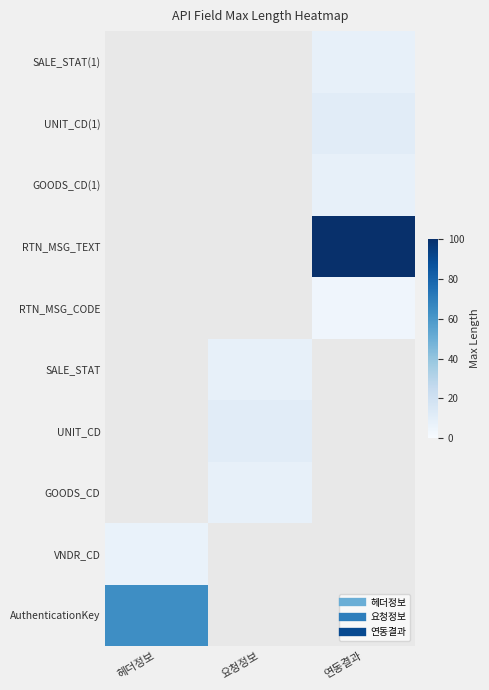

Is the value of VNDR_CD at 요청정보 greater than the value of SALE_STAT(1) at 연동결과?

No